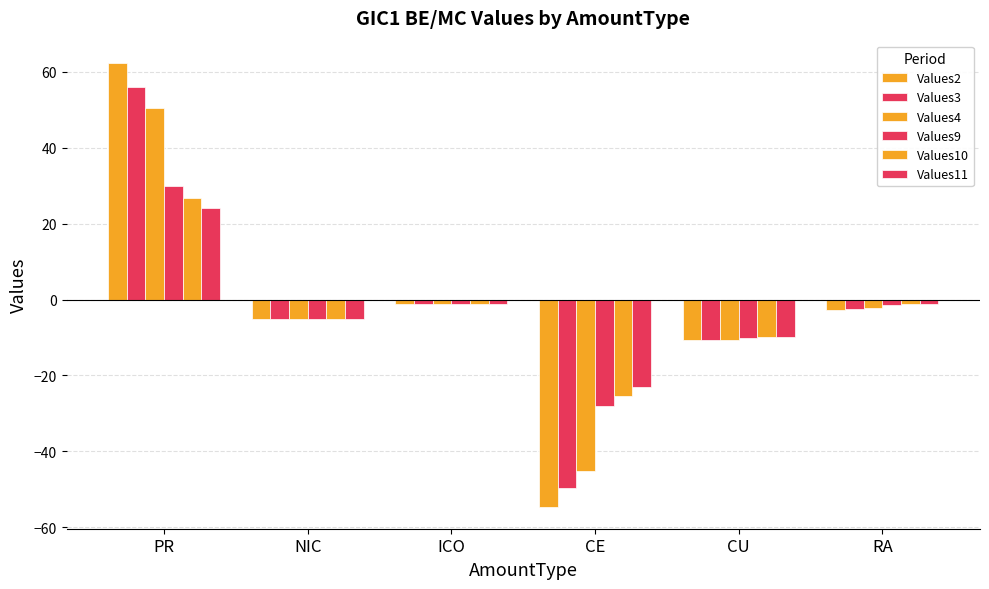

Which series changed the most between PR and NIC?

Values2